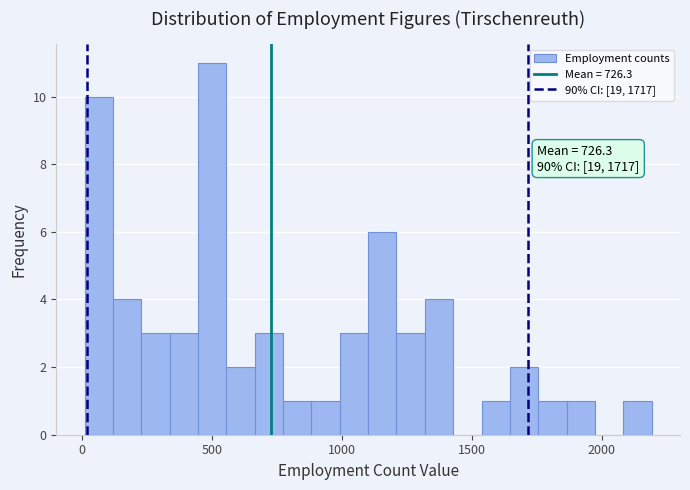

Around what value on the x-axis is the tallest bar? Give the approximate position of its centre, as read against the axis.

500